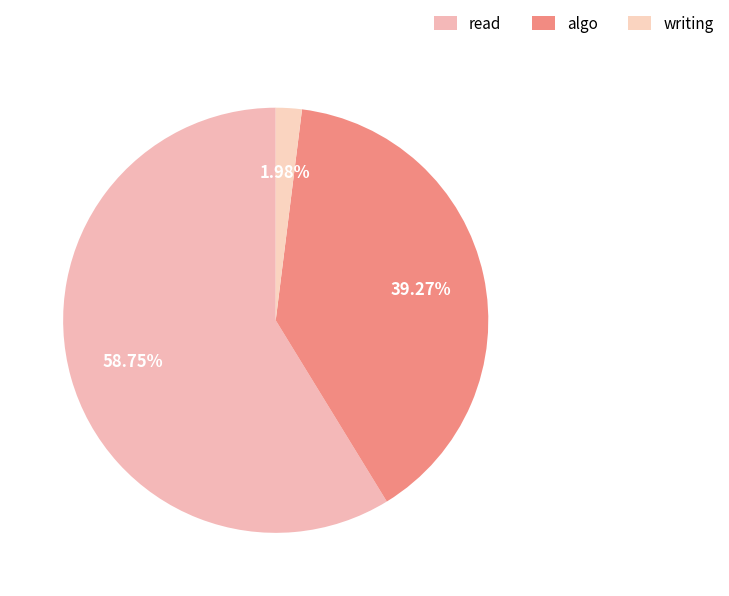

What percentage is the writing slice, to the nearest percent?

2%